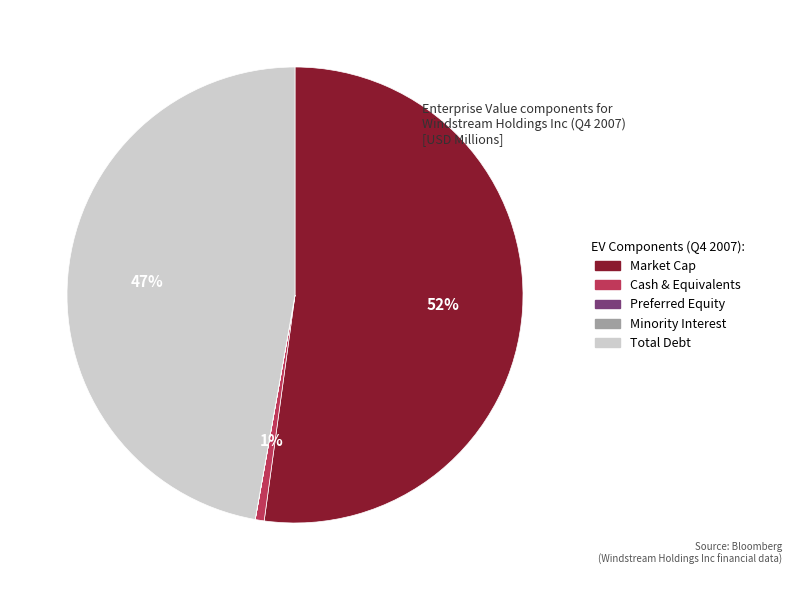

What percentage is the Market Cap slice, to the nearest percent?

52%